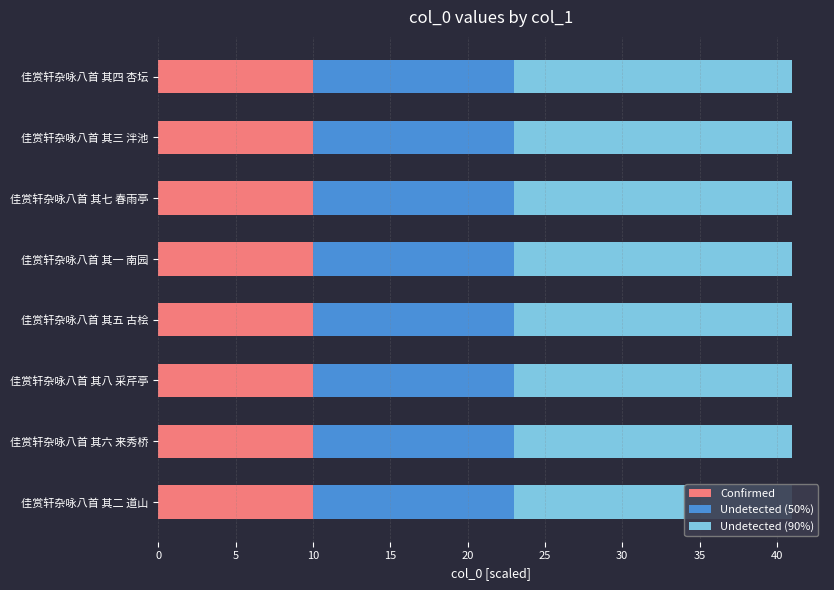

What is the total value across all series at 佳赏轩杂咏八首 其五 古桧?

41.0